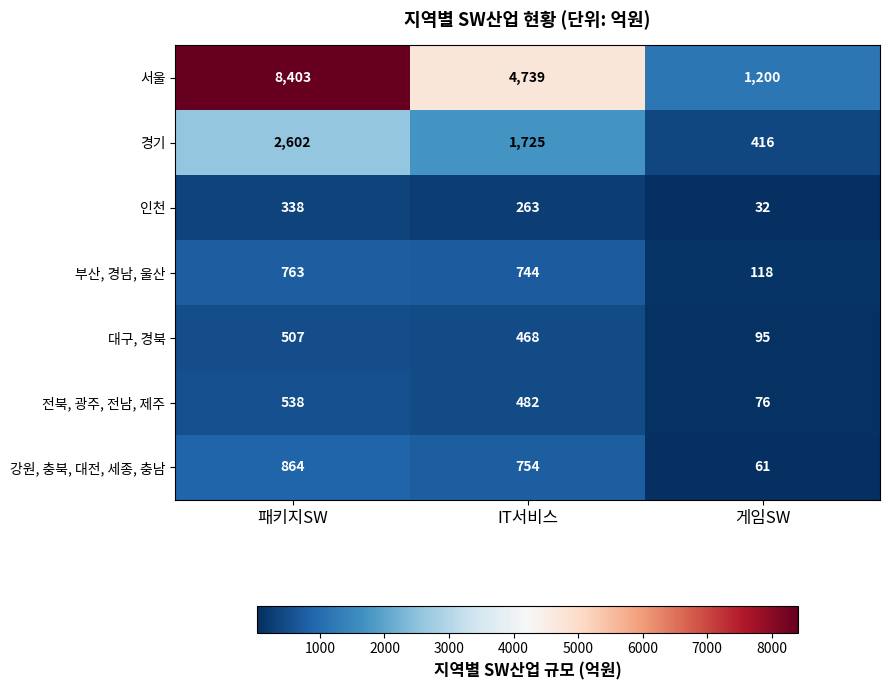

Reading left to right, extract all data points from this chart.

서울: 8403	4739	1200
경기: 2602	1725	416
인천: 338	263	32
부산, 경남, 울산: 763	744	118
대구, 경북: 507	468	95
전북, 광주, 전남, 제주: 538	482	76
강원, 충북, 대전, 세종, 충남: 864	754	61